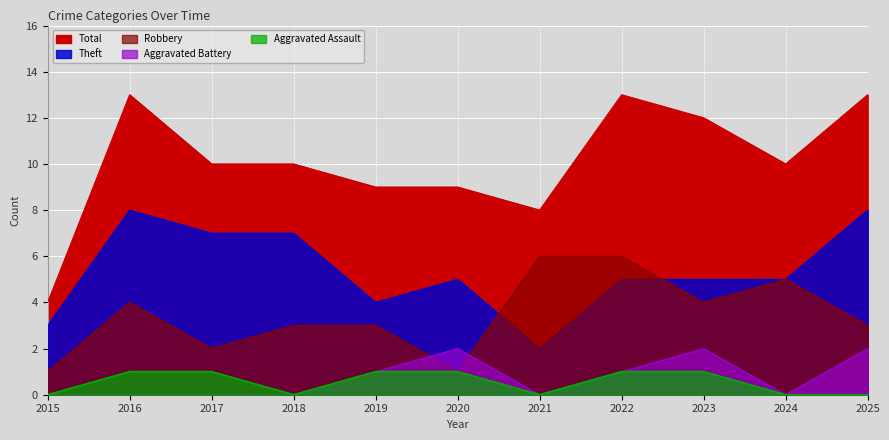

At 2017, list the series in order from largest to smallest.

Total, Theft, Robbery, Aggravated Assault, Aggravated Battery